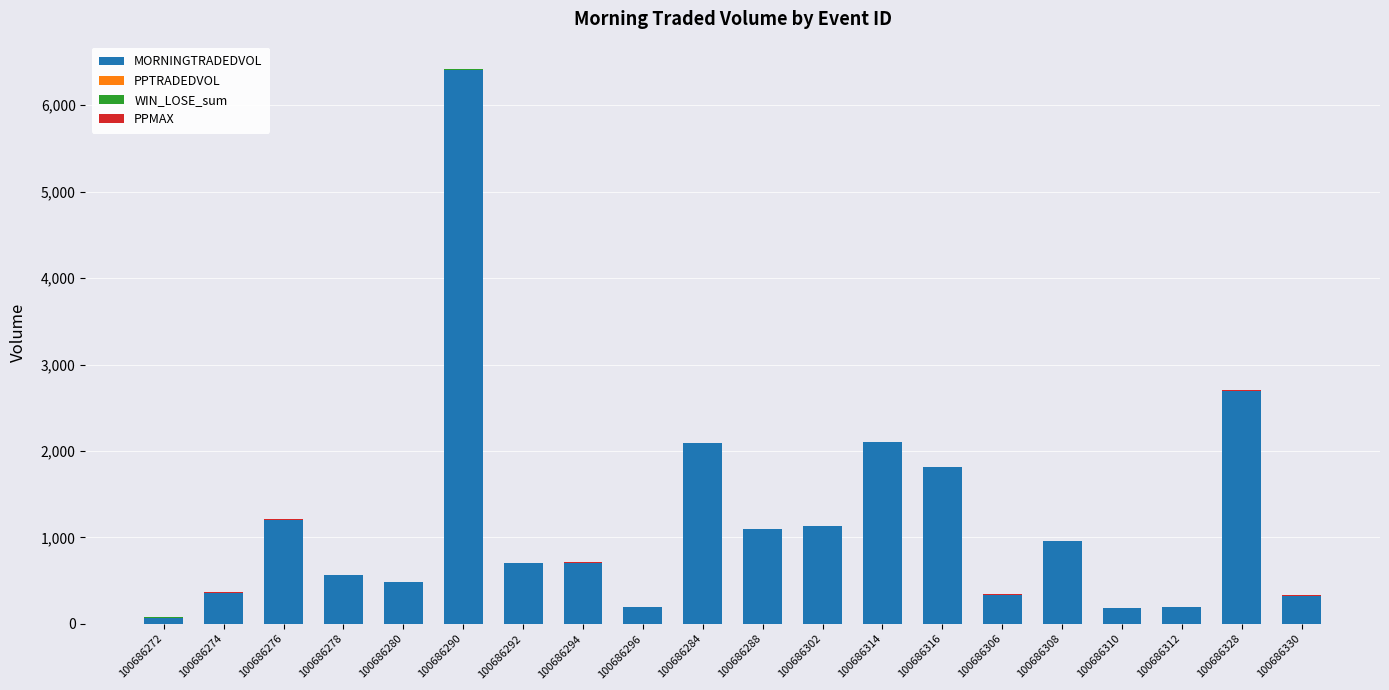

At which category is the sum across all series the highest?

100686290